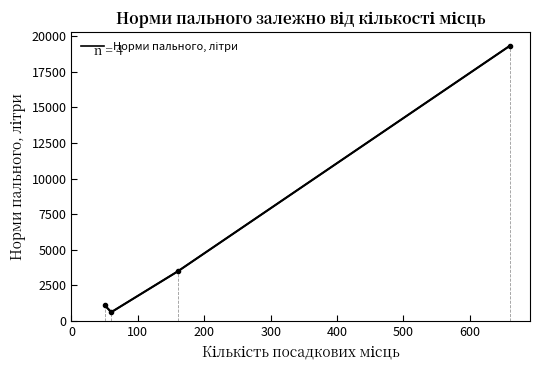

True or false: there are more than 2 points higher than both neighbors.

False